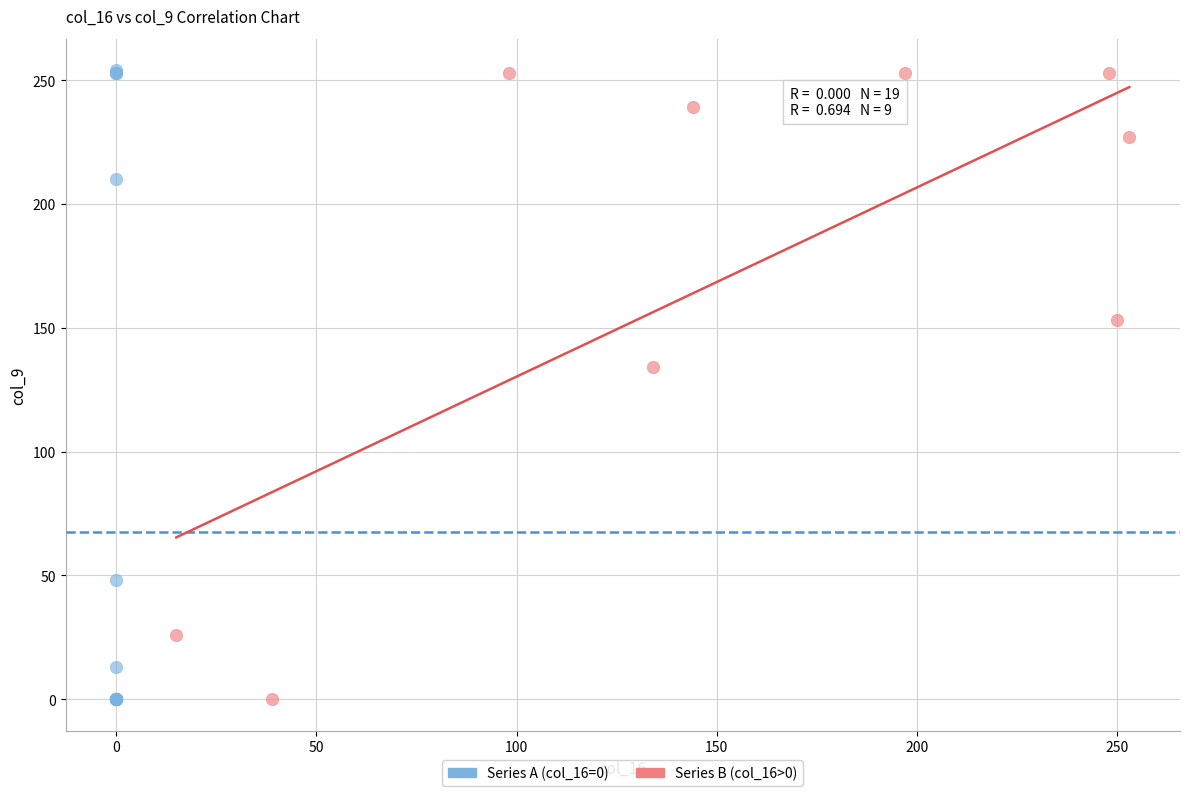

Which series has the widest spread of Y values?

Series A (col_16=0)